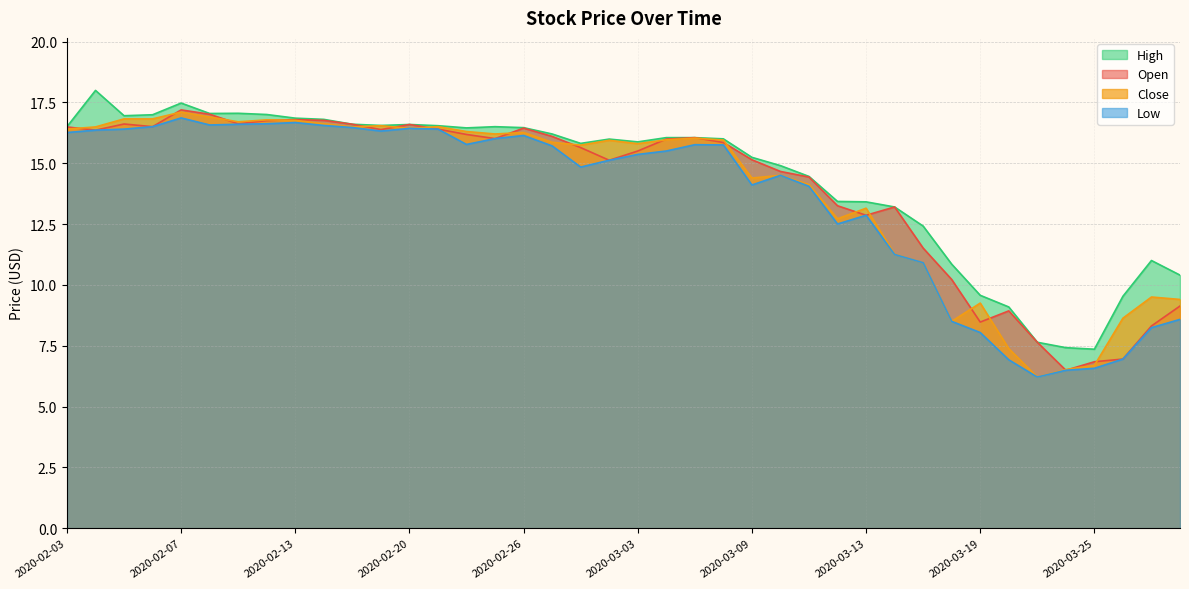

At which label does High reach its minimum?

2020-03-25